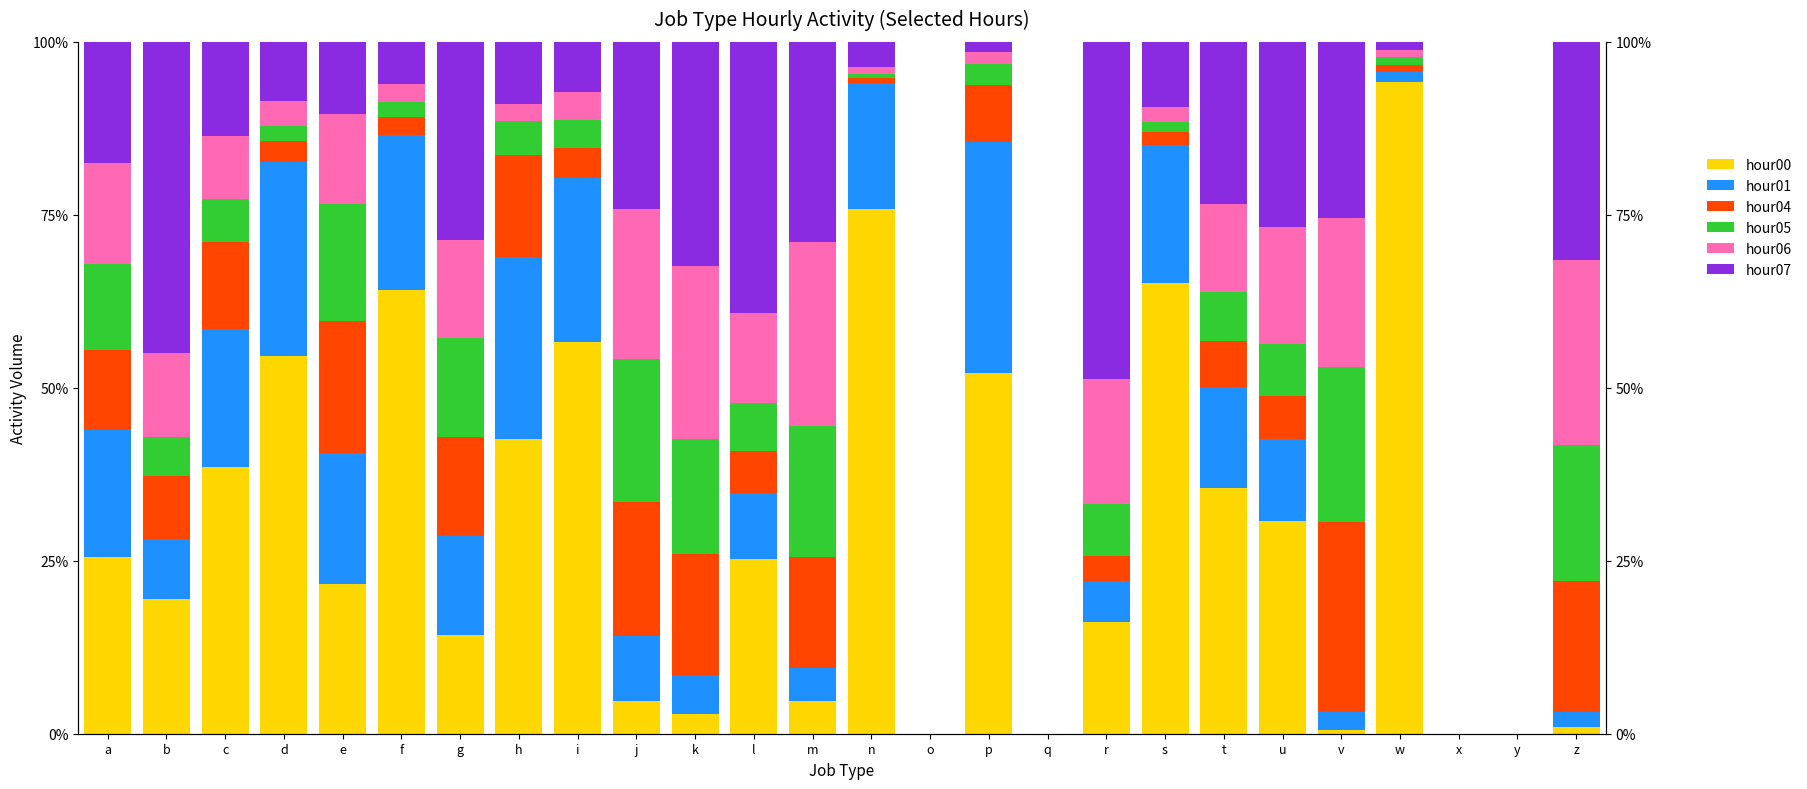

What is the difference between the highest and lowest values at a?

0.1